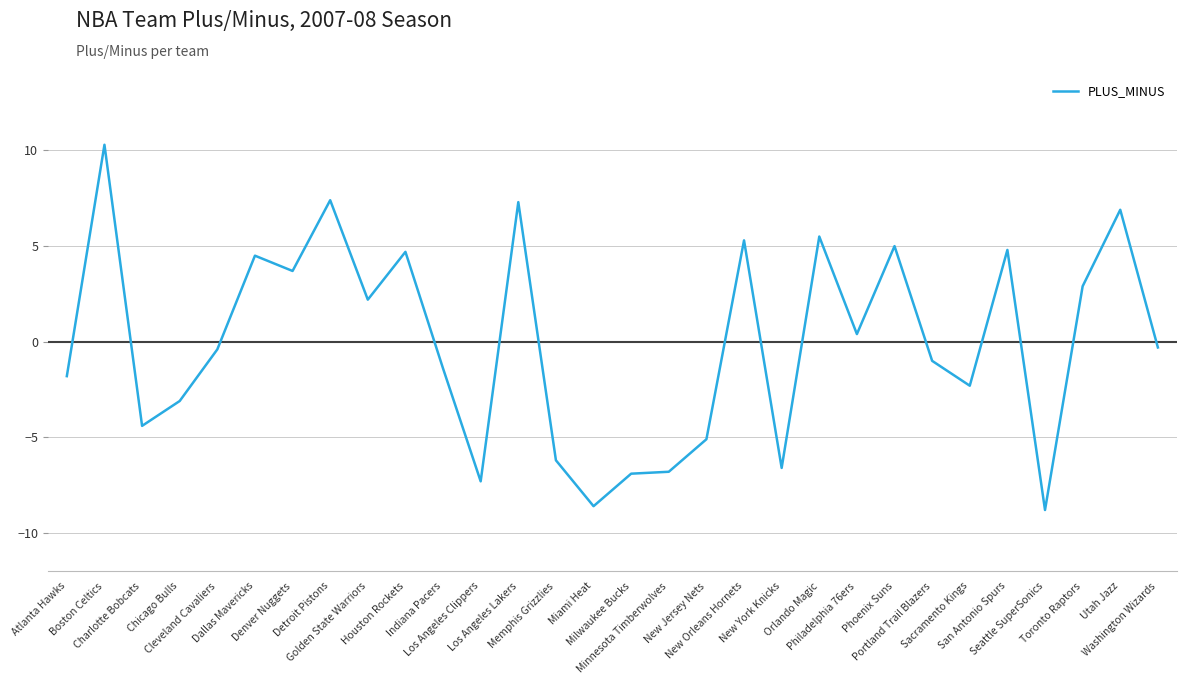

At which category does the data reach its first local peak?

Boston Celtics